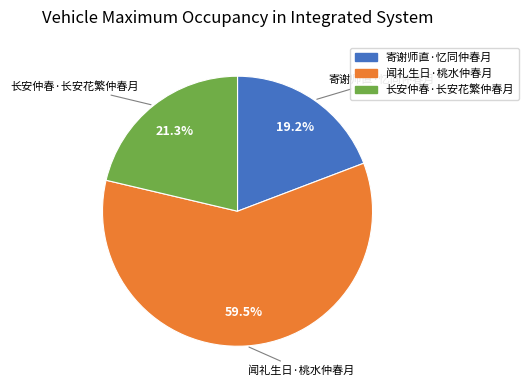

The 寄谢师直·忆同仲春月 slice represents 8% of the pie. True or false?

False